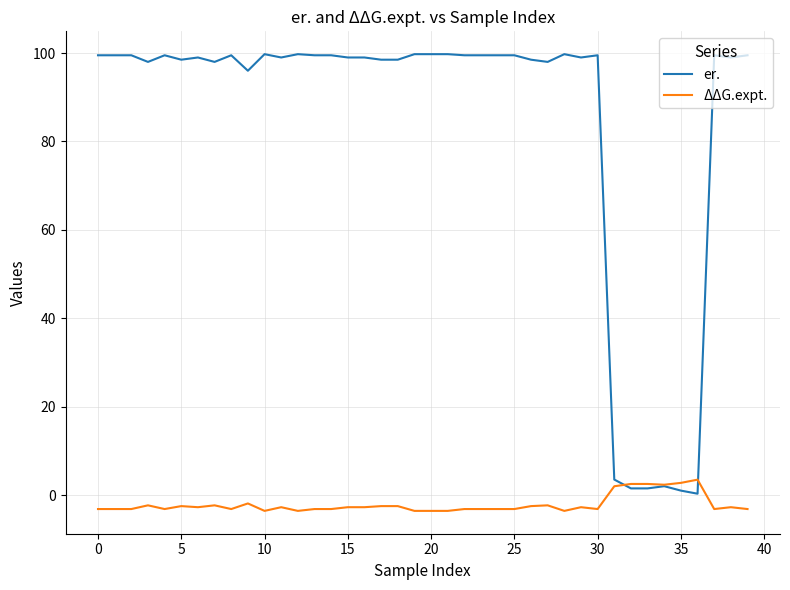

What is the maximum value for er.?

99.8